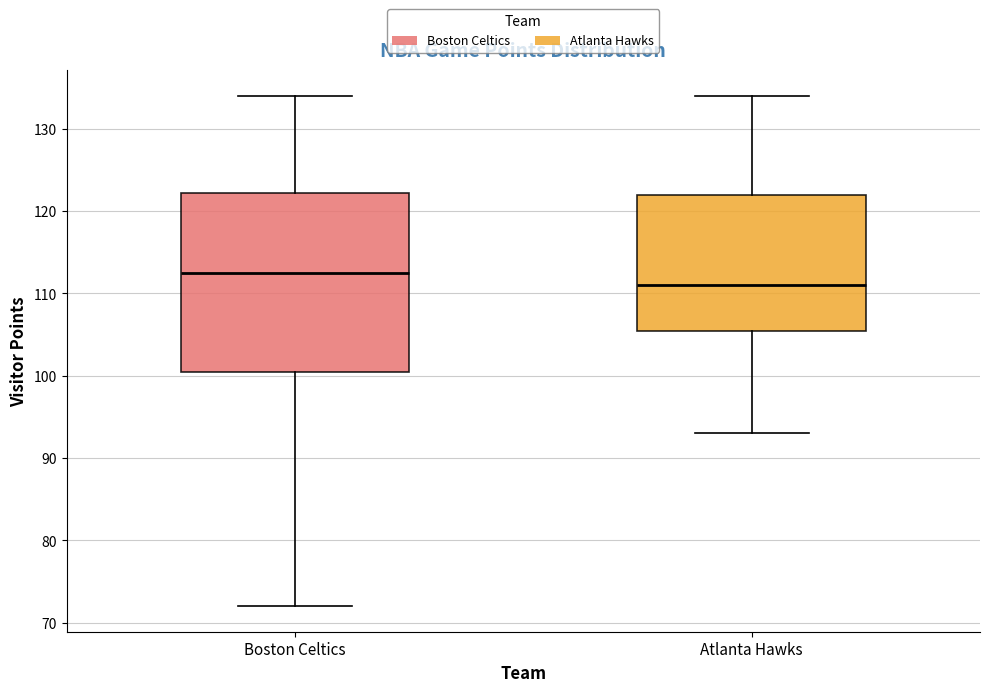

Which box's median line is the lowest?

Atlanta Hawks